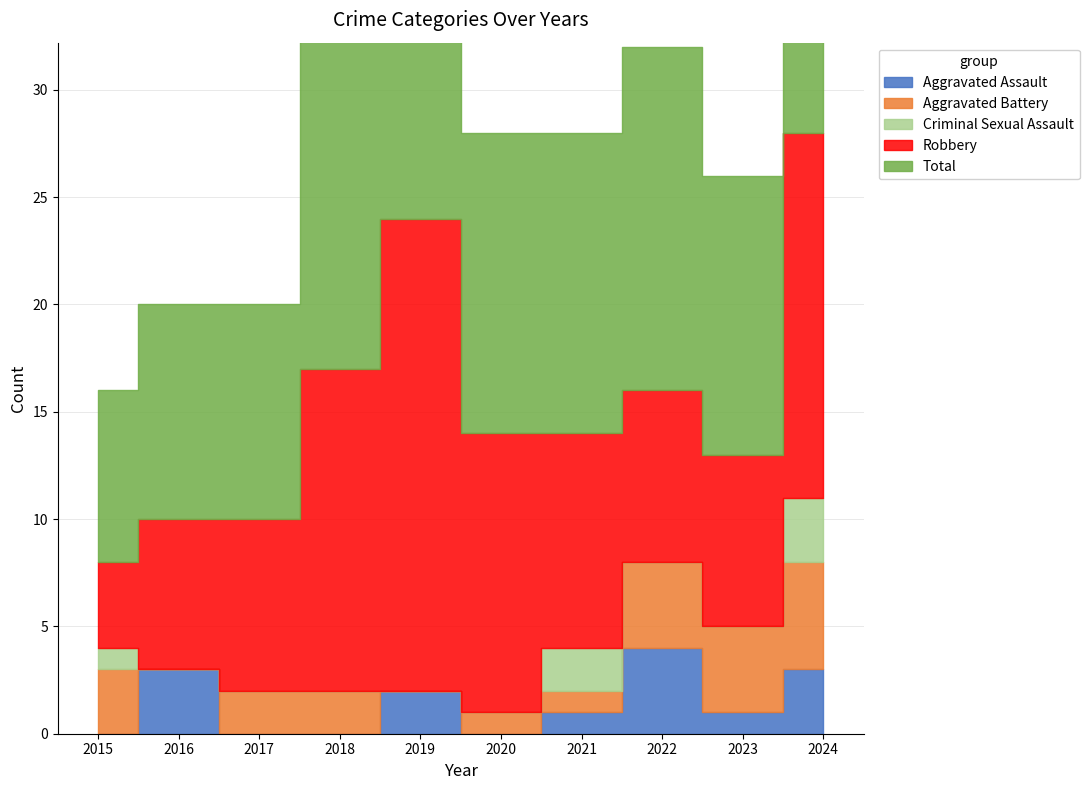

Which series has the largest total across all categories?

Total